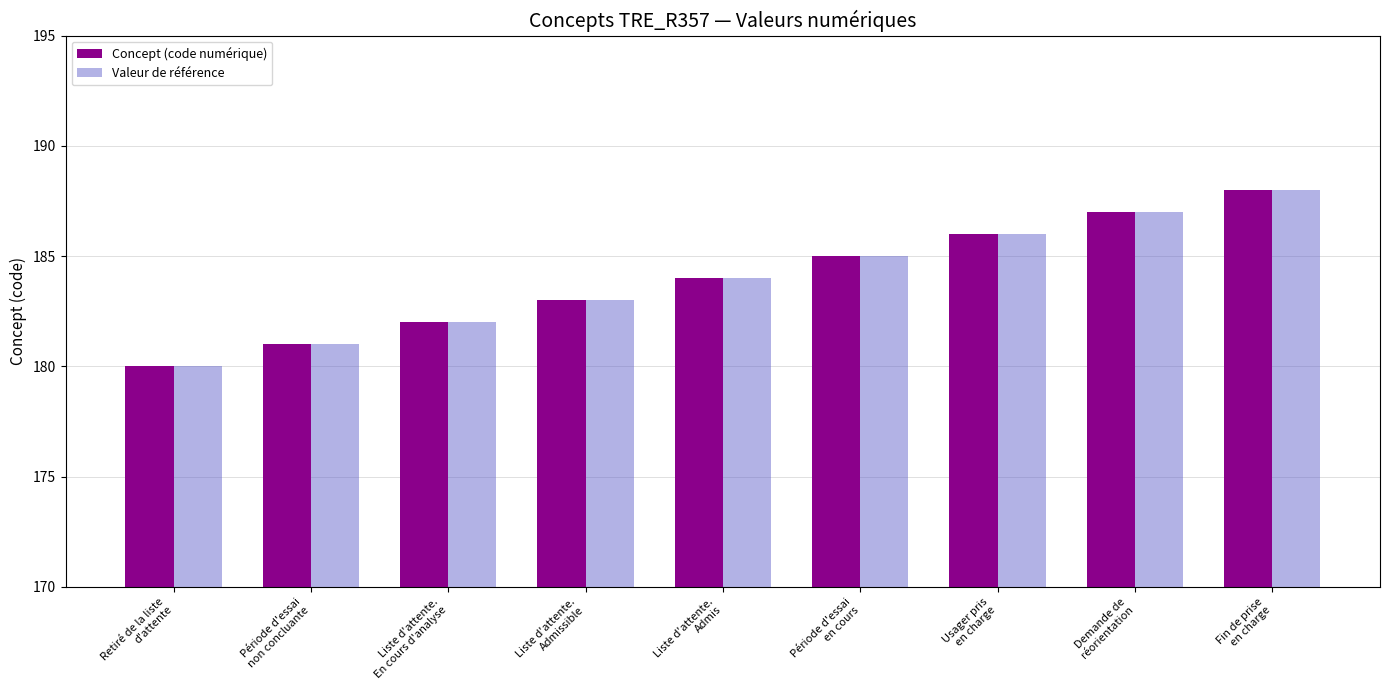

At which label does Valeur de référence reach its minimum?

Retiré de la liste
d'attente